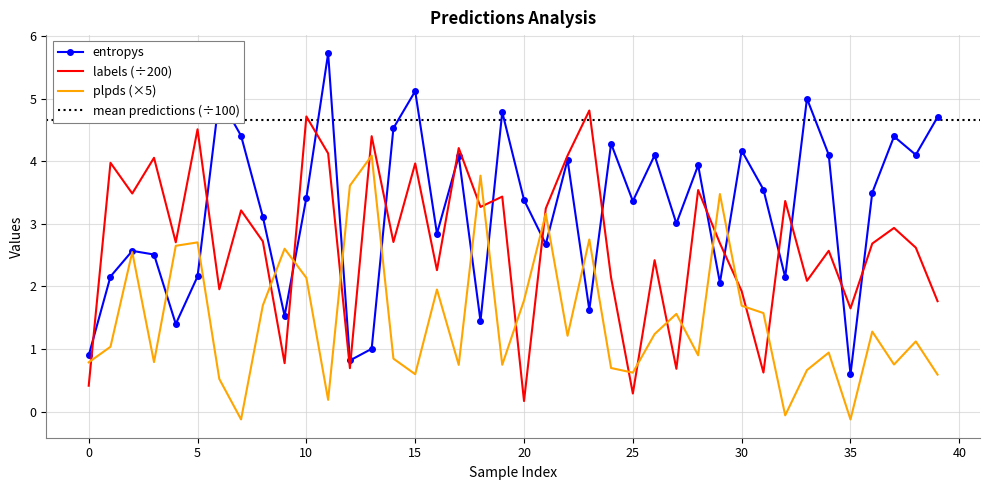

True or false: plpds has a value of -0.1 at 35.

False